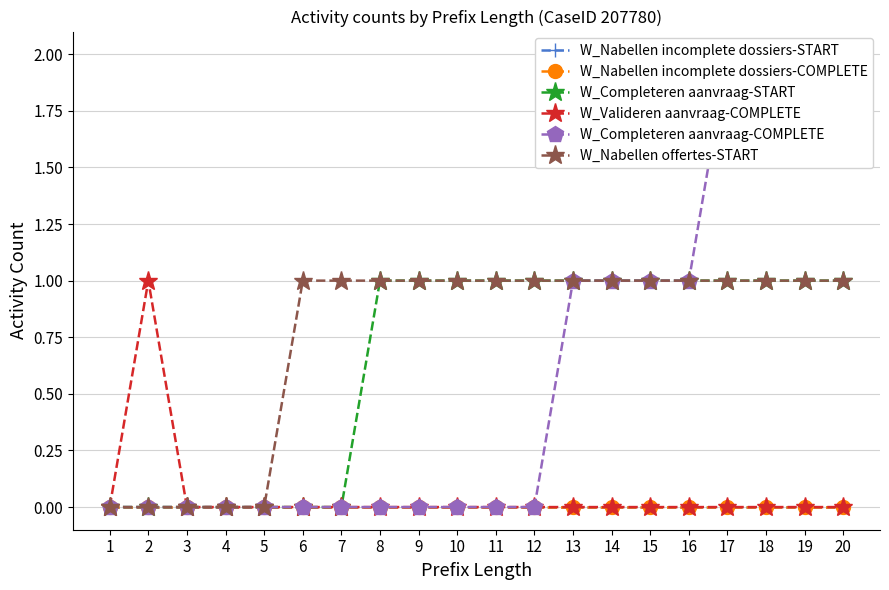

True or false: W_Completeren aanvraag-COMPLETE and W_Nabellen offertes-START intersect in this chart.

False